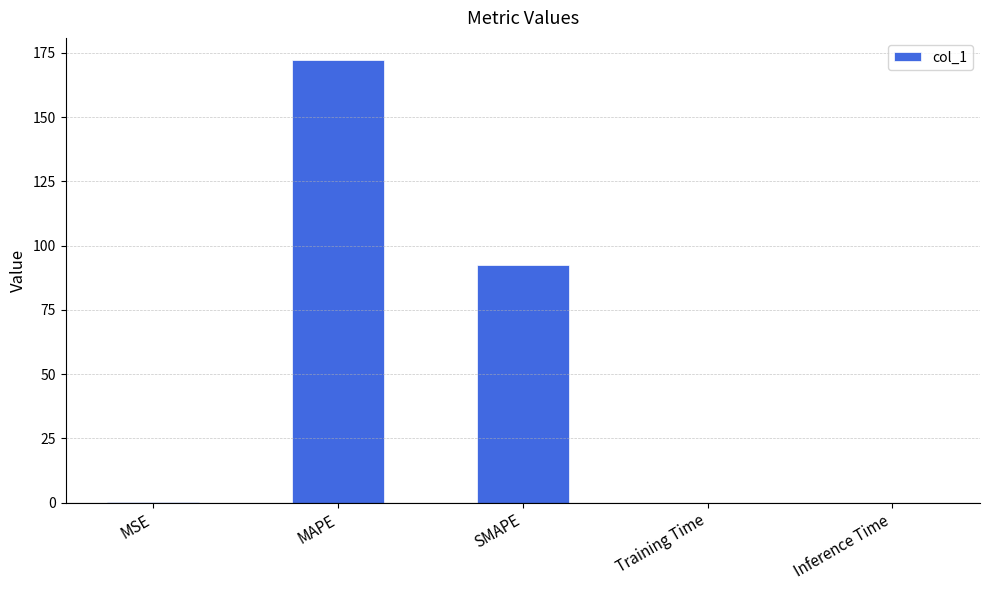

Where is the data nearest to the value 86?

SMAPE